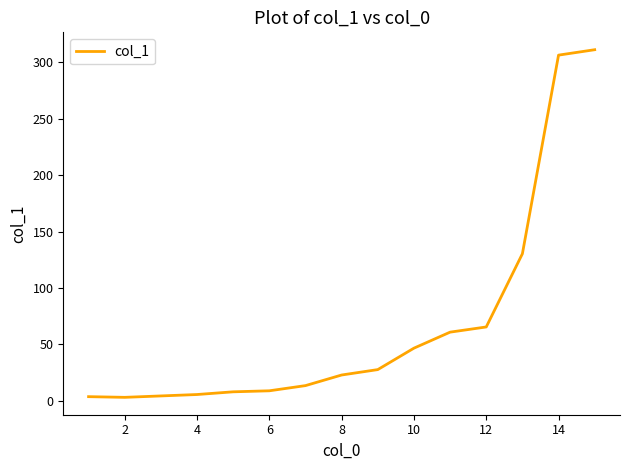

What is the minimum value shown in the chart?

3.0